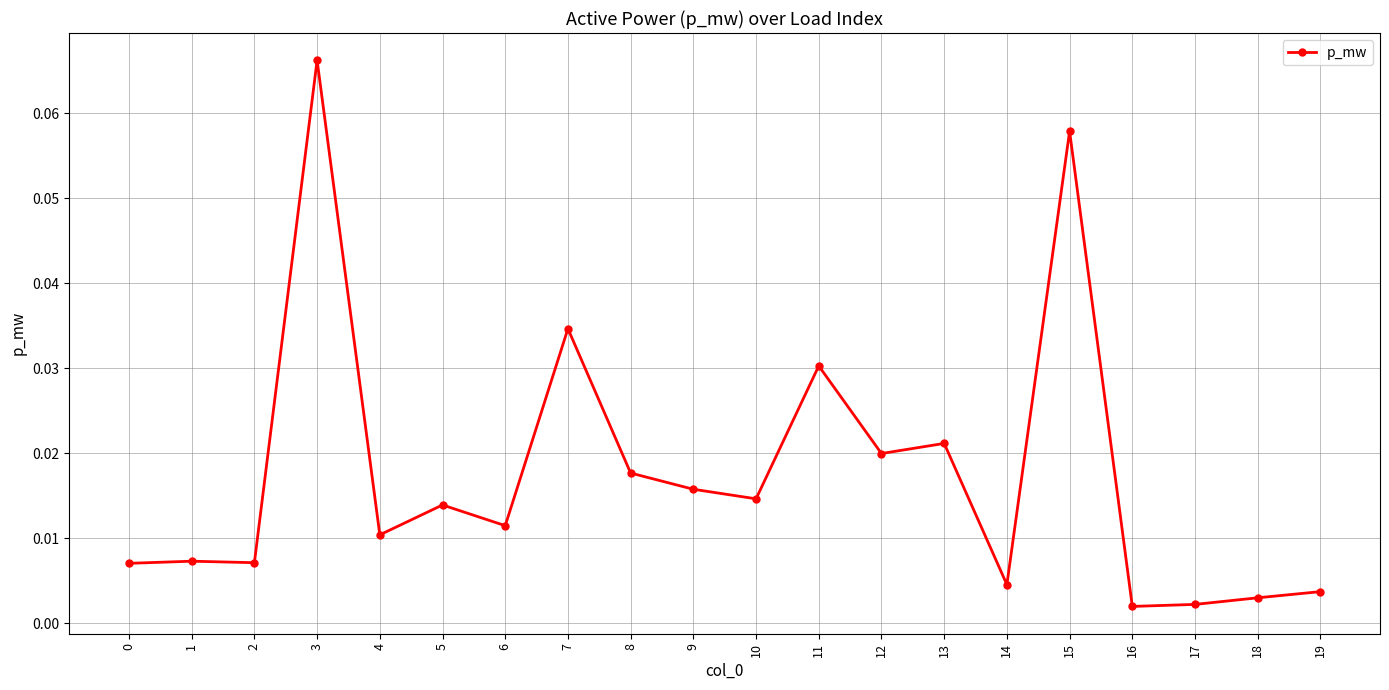

Which category has the highest value across all series?

3